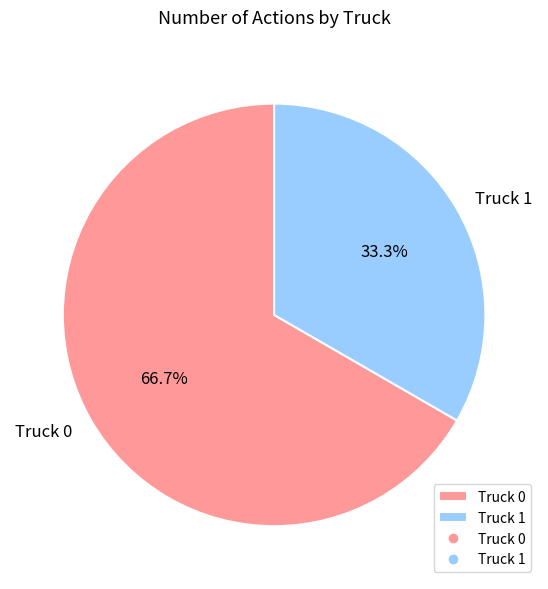

What is the total percentage of Truck 1 and Truck 0?

100.0%